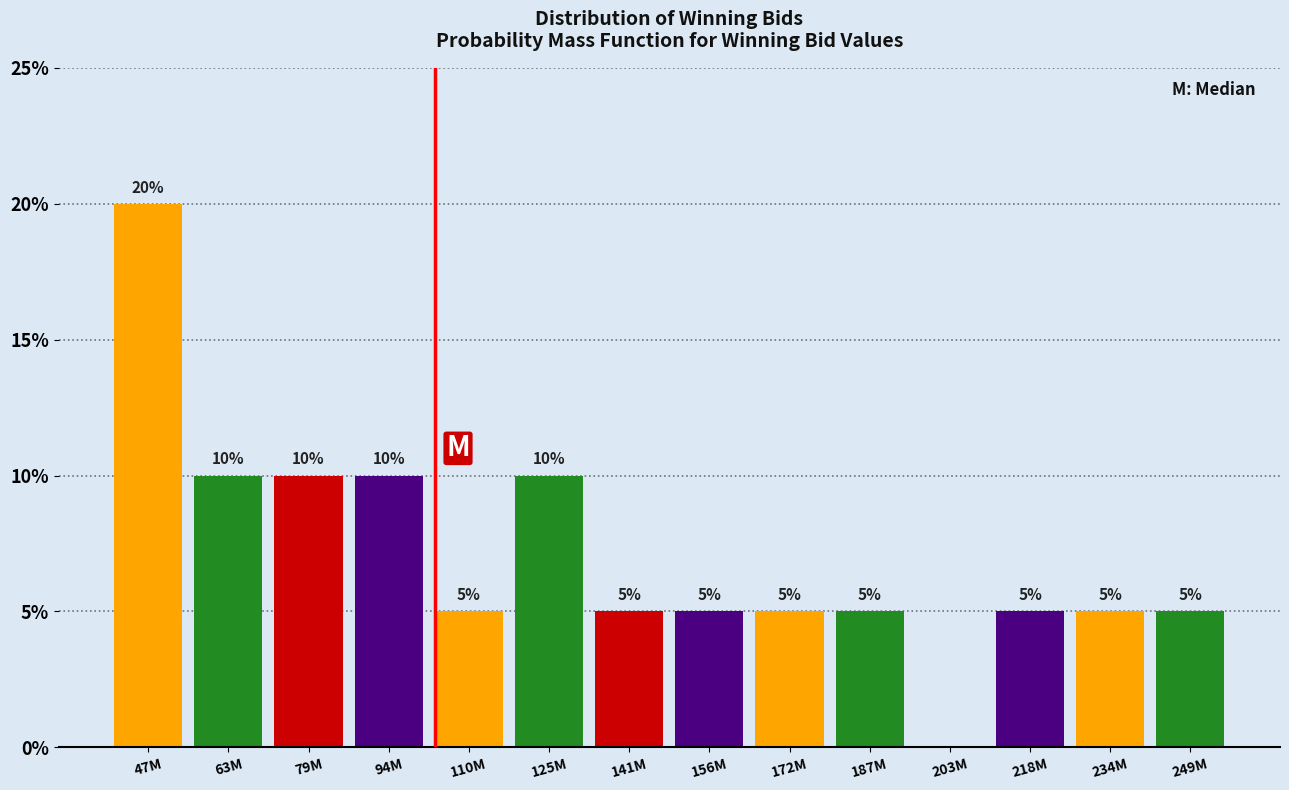

Reading right to left, what are all the values shown in this chart?

249M=5	234M=5	218M=5	203M=0	187M=5	172M=5	156M=5	141M=5	125M=10	110M=5	94M=10	79M=10	63M=10	47M=20